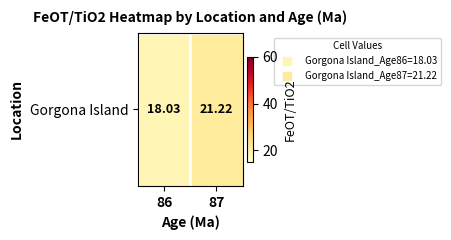

Which has a higher value, 87 or 86?

87